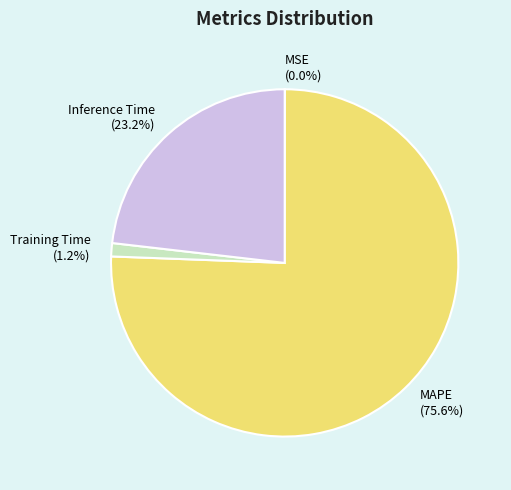

Which slice is the largest?

MAPE (75.6%)